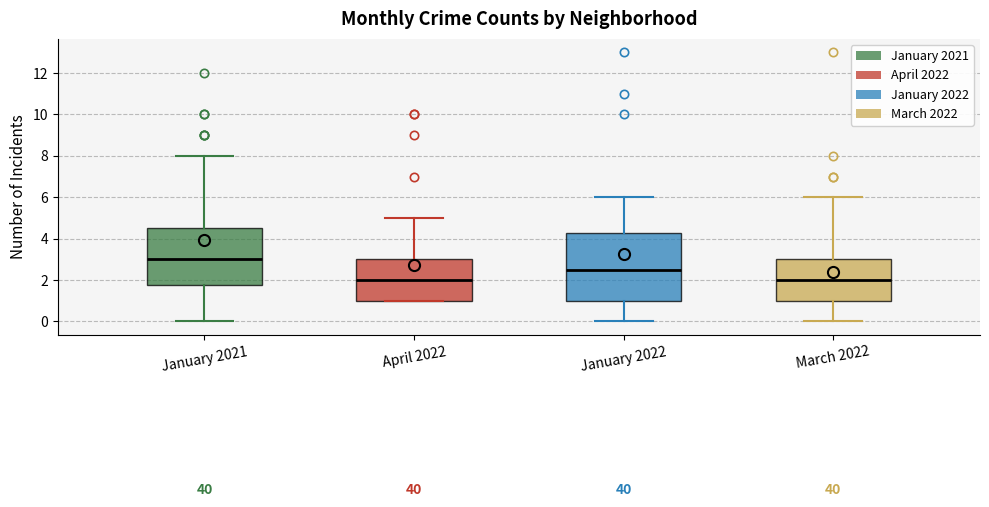

Reading left to right, transcribe this box plot: for each box, give where its median line is, the range the box spans, and where its two whiskers end, as read against the y-axis. The values are not printed on the chart, so give them approximately, as read against the axis.

January 2021: median 3.0, box 1.8 to 4.6, whiskers 0.0 to 8.0
April 2022: median 2.0, box 1.0 to 3.0, whiskers 1.0 to 5.0
January 2022: median 2.6, box 1.0 to 4.2, whiskers 0.0 to 6.0
March 2022: median 2.0, box 1.0 to 3.0, whiskers 0.0 to 6.0